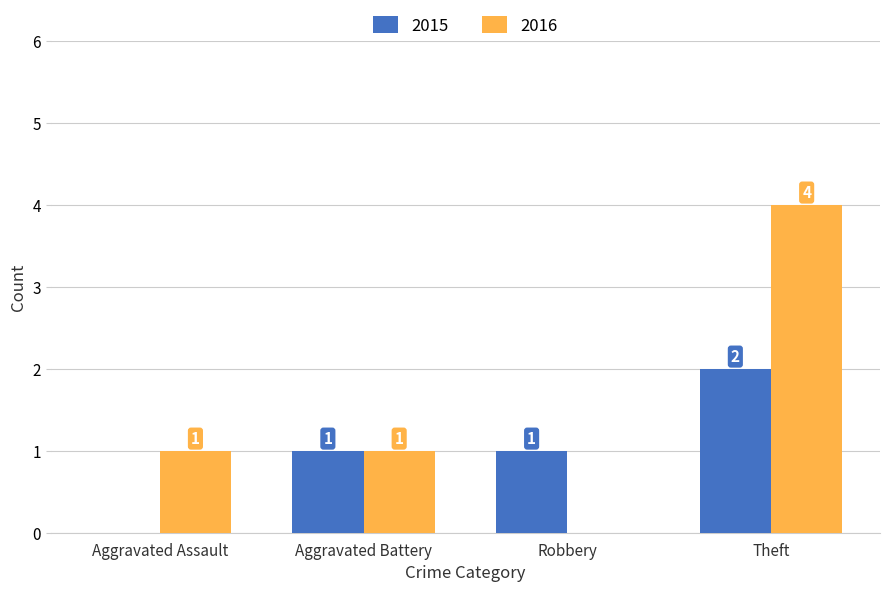

At which label does 2016 reach its peak?

Theft